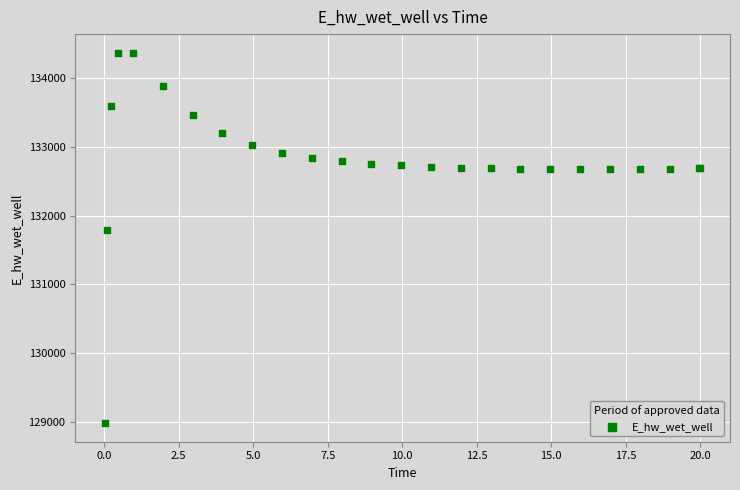

What Y value in the scatter plot is closest to 131674?

131791.1